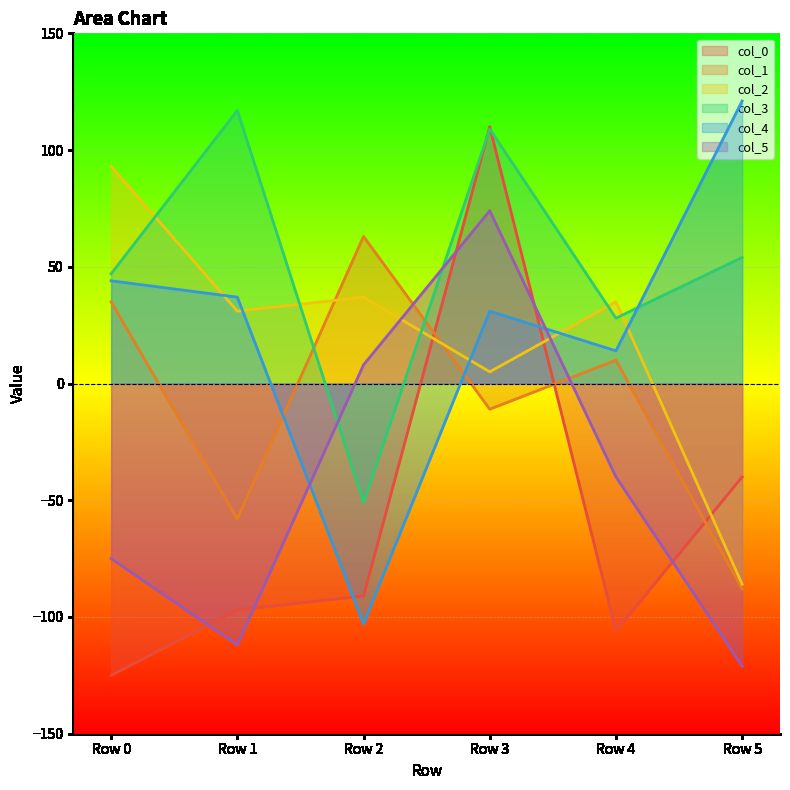

Which category has the lowest value across all series?

Row 0